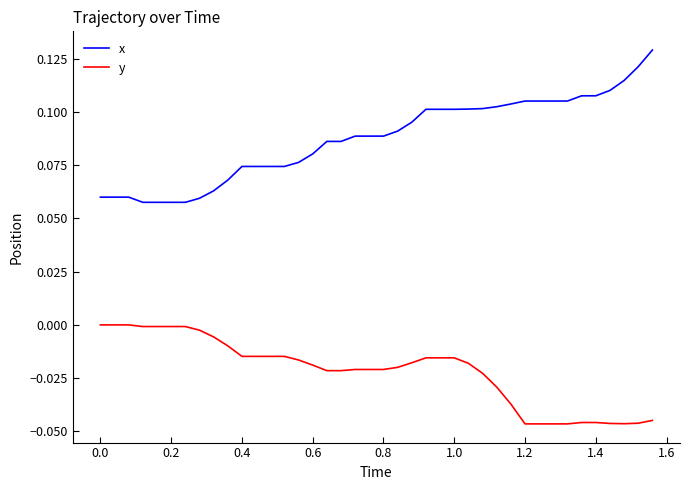

Rank the series by their average value, from lowest to highest.

y, x